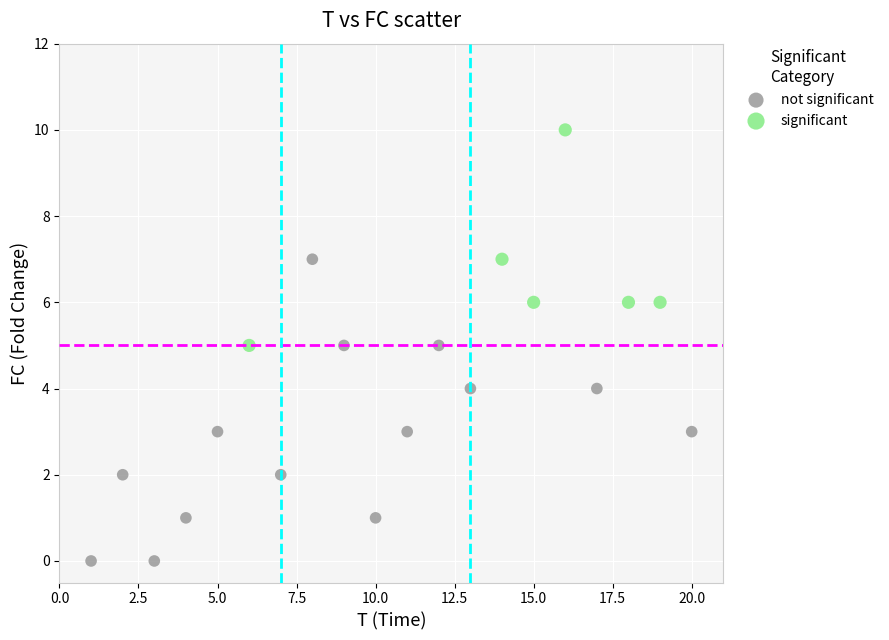

Which series contains the highest Y value?

significant